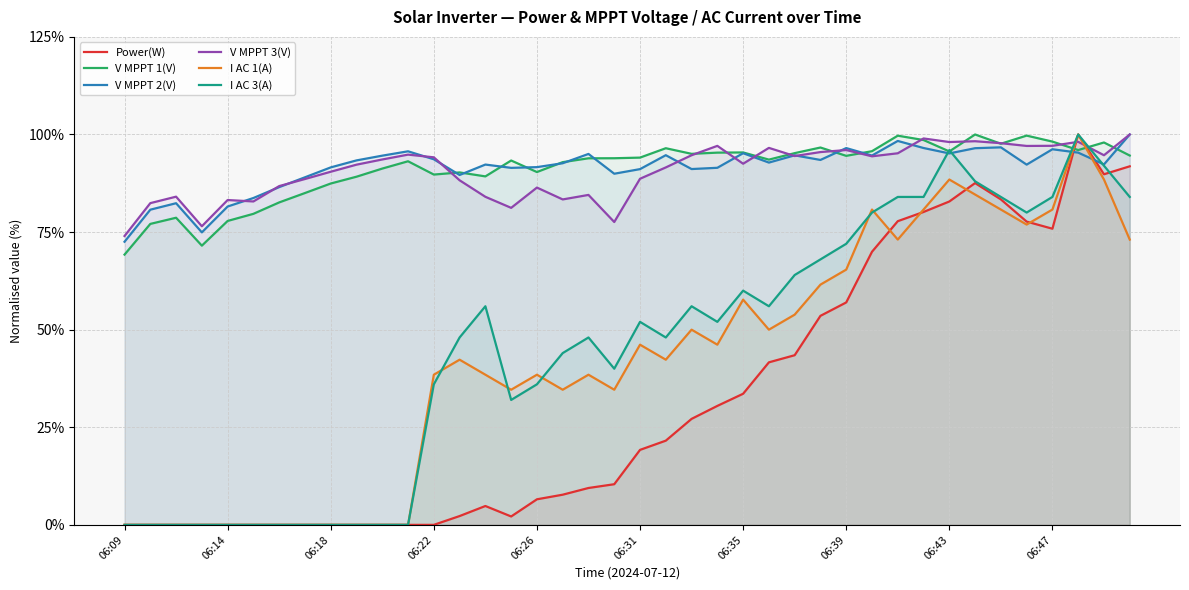

Which series has the largest total across all categories?

V MPPT 2(V)